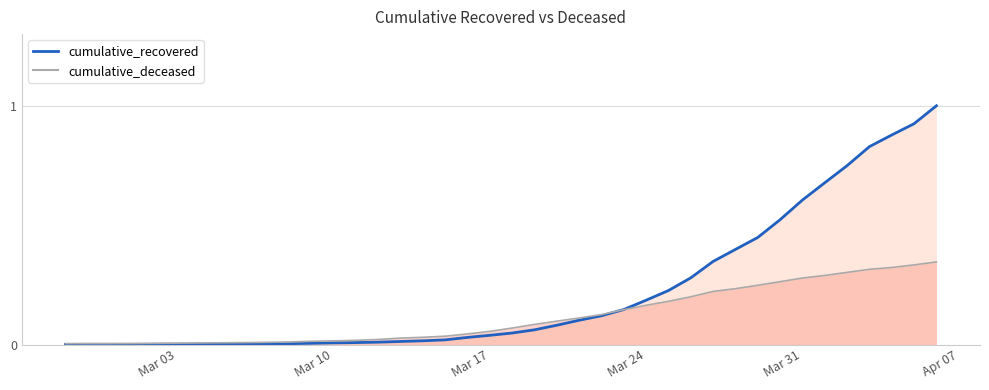

What is the maximum value for cumulative_deceased?

0.3